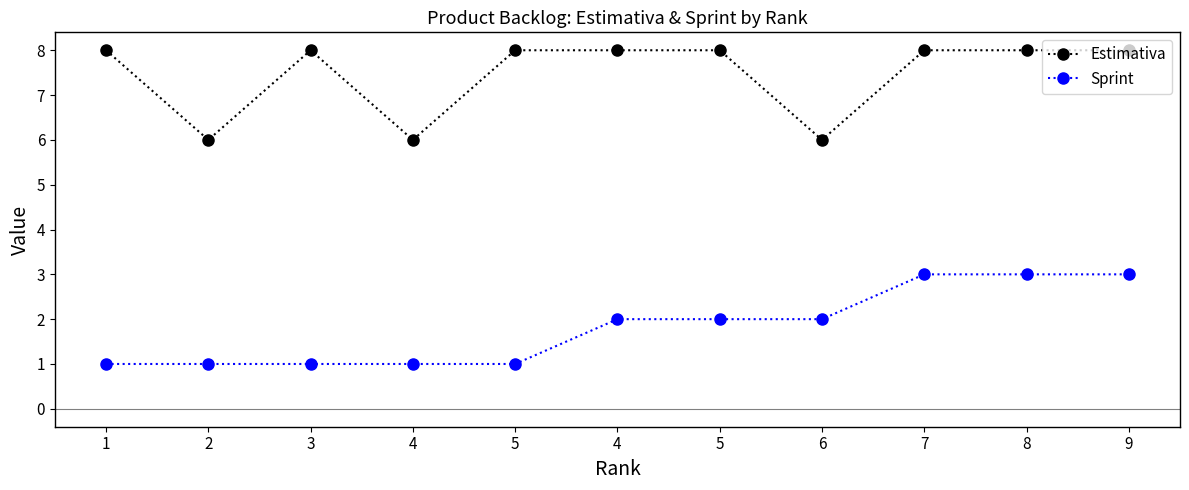

True or false: Estimativa and Sprint cross at least once.

False